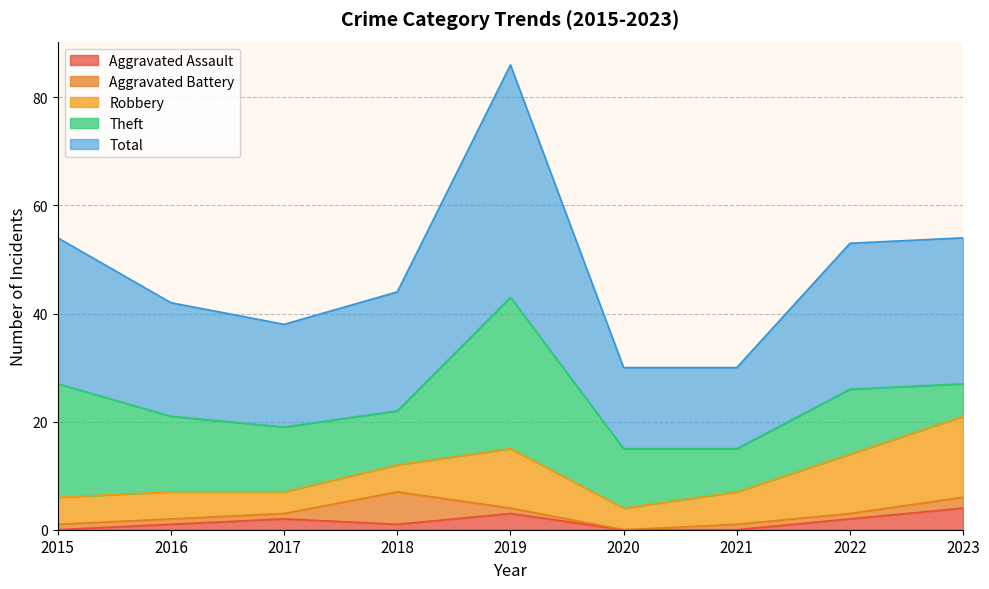

Which series has the largest total across all categories?

Total